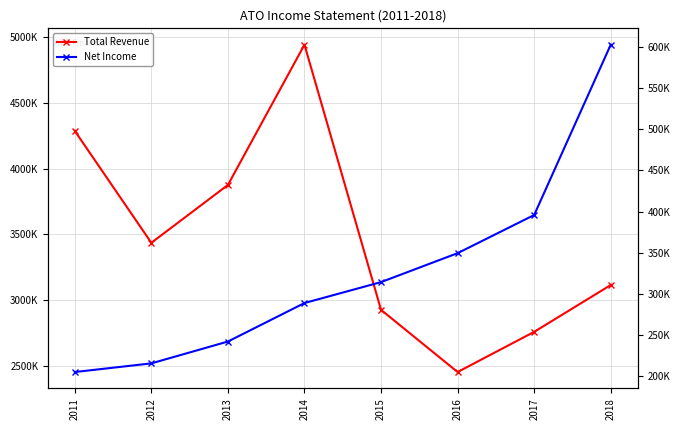

True or false: Net Income and Total Revenue cross at least once.

False